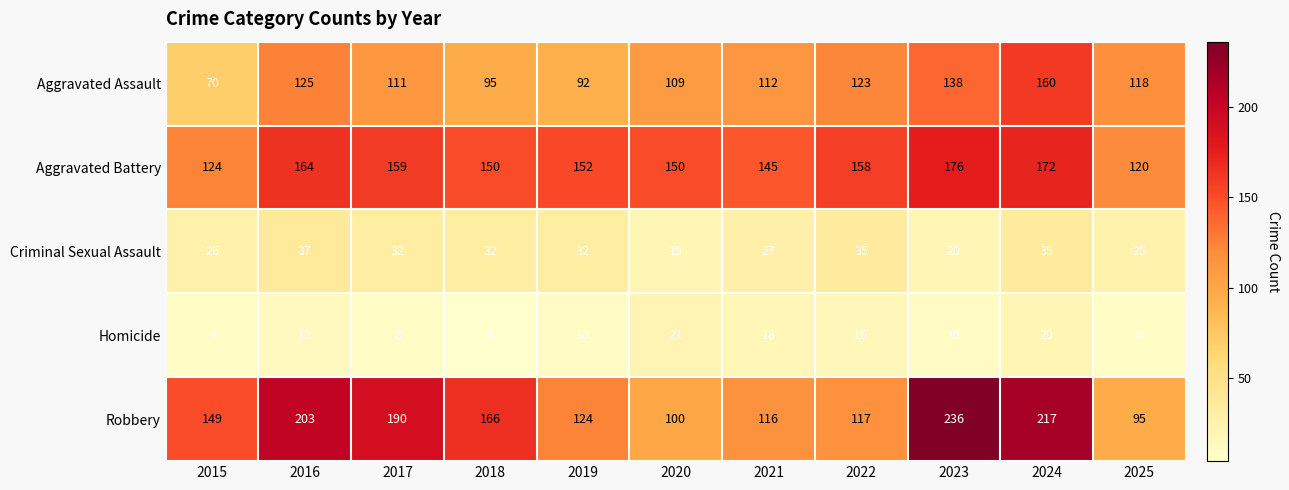

What is the smallest value displayed?

4